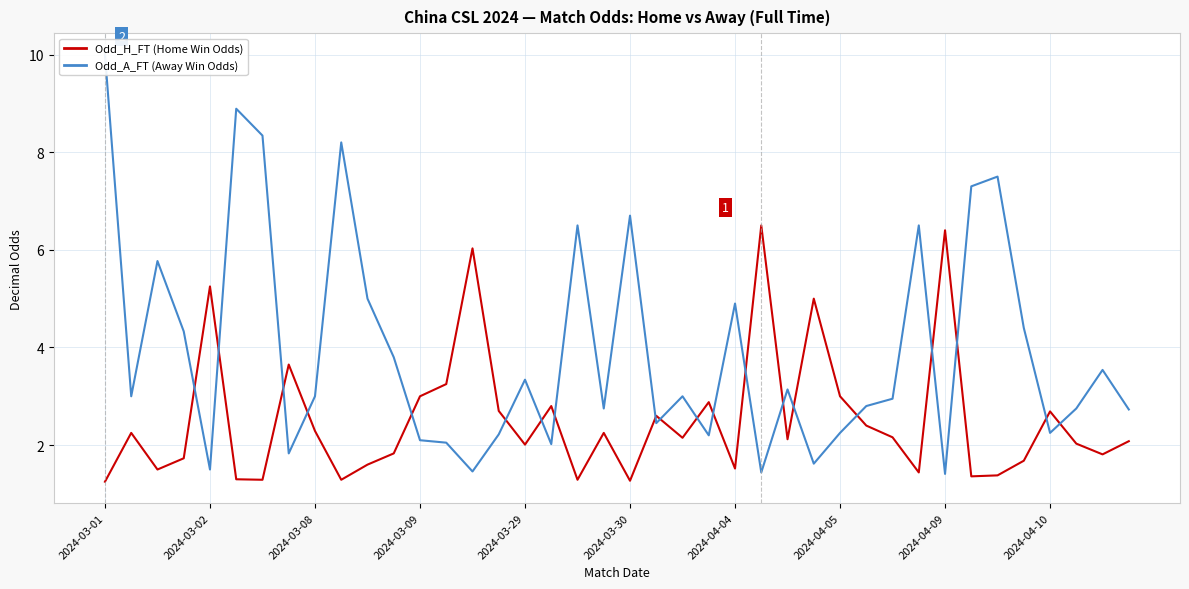

How many lines are shown in the chart?

2